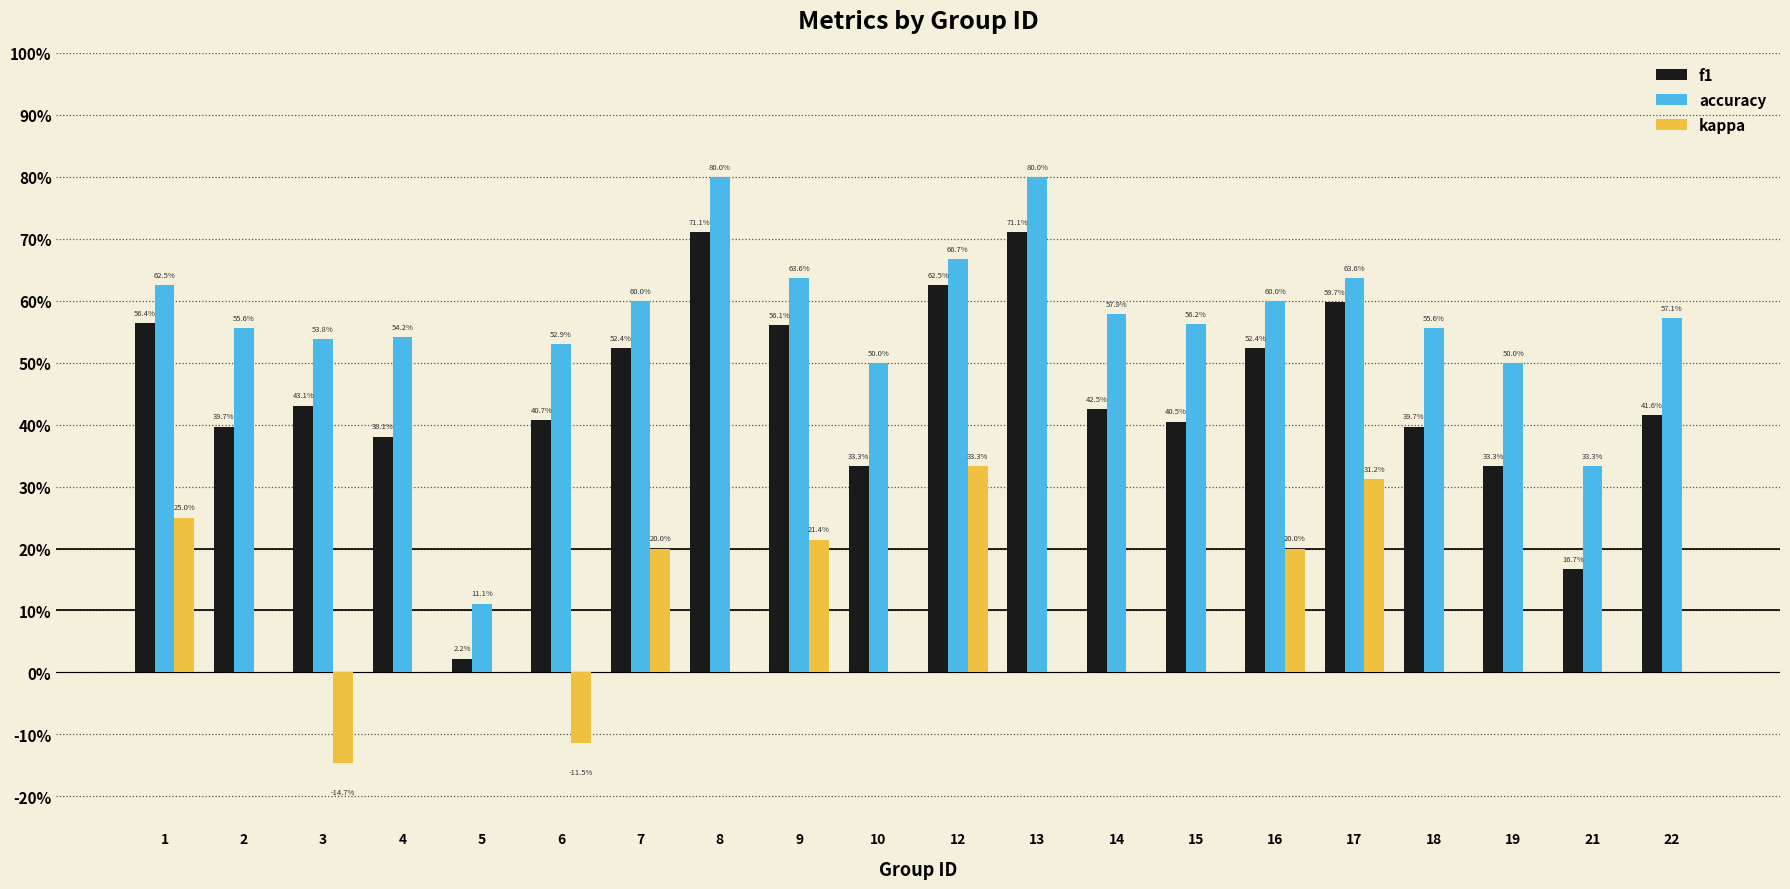

What are all the series names shown in the legend?

f1, accuracy, kappa